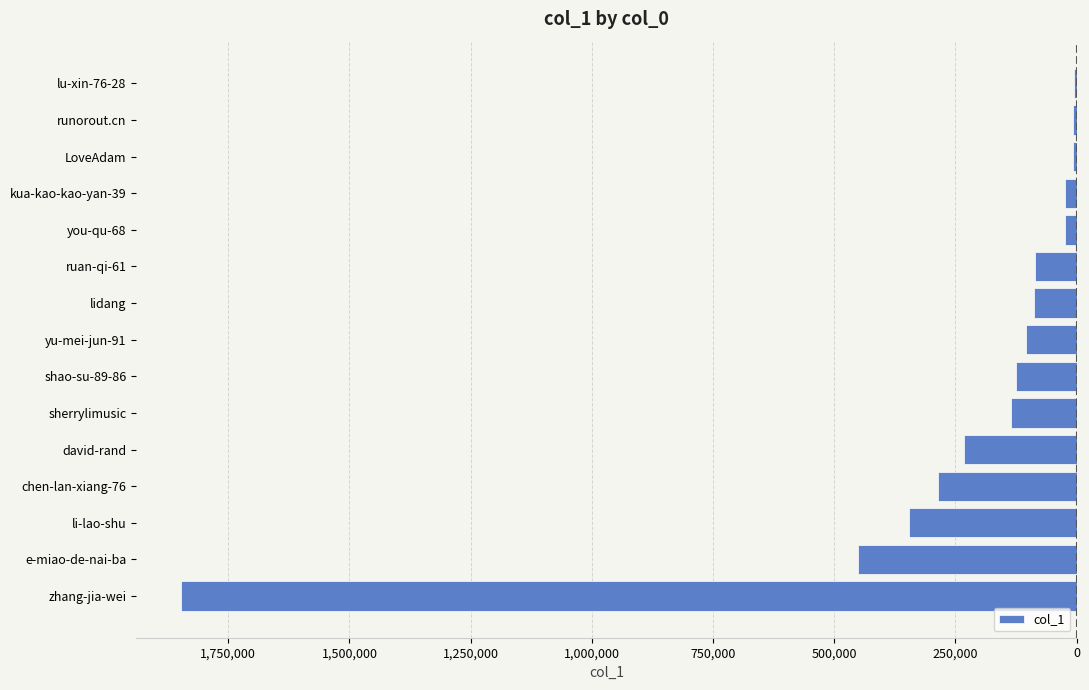

Are the bars horizontal?

Yes